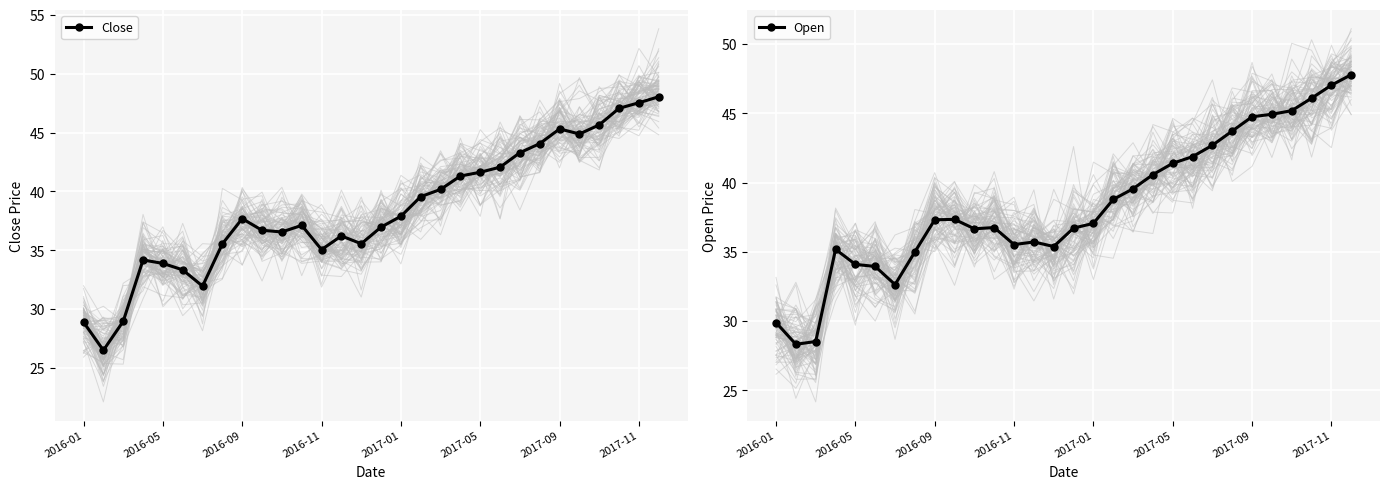

True or false: Open has more than 0 interior local peaks.

True